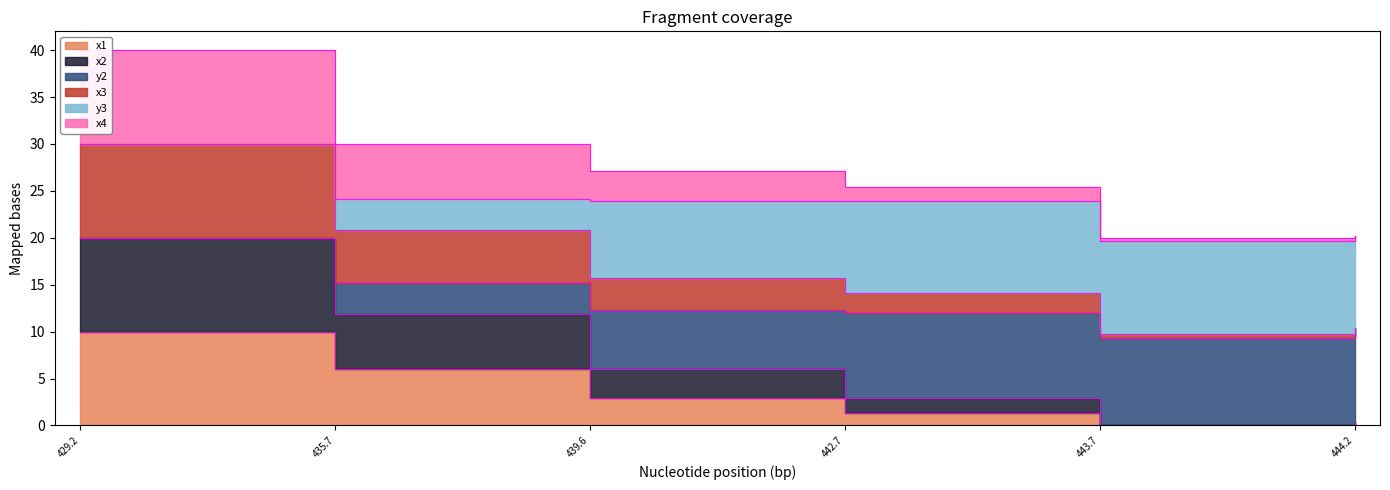

Which series has the widest spread of values?

x3